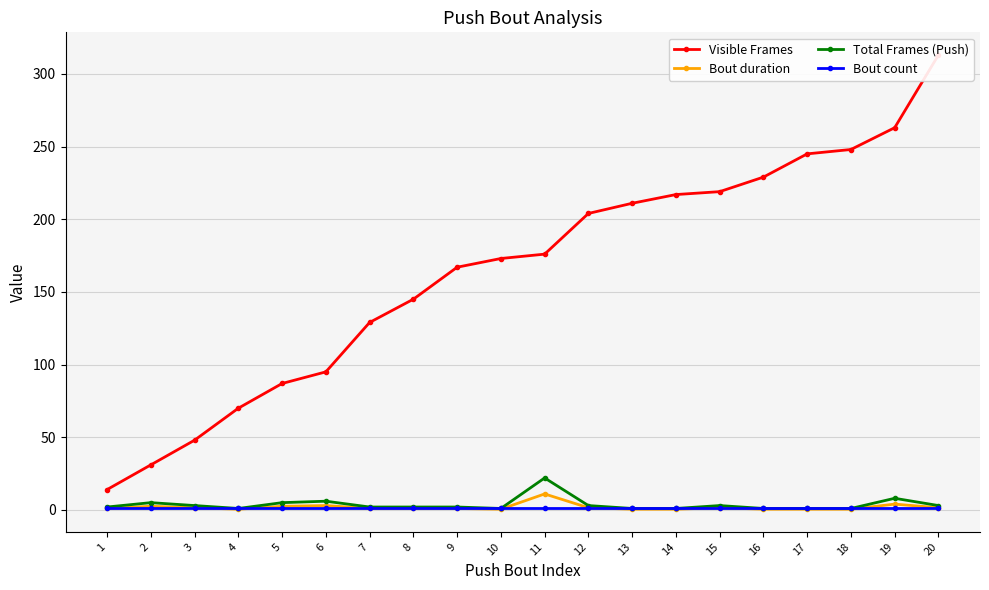

True or false: Total Frames (Push) and Bout count intersect in this chart.

False